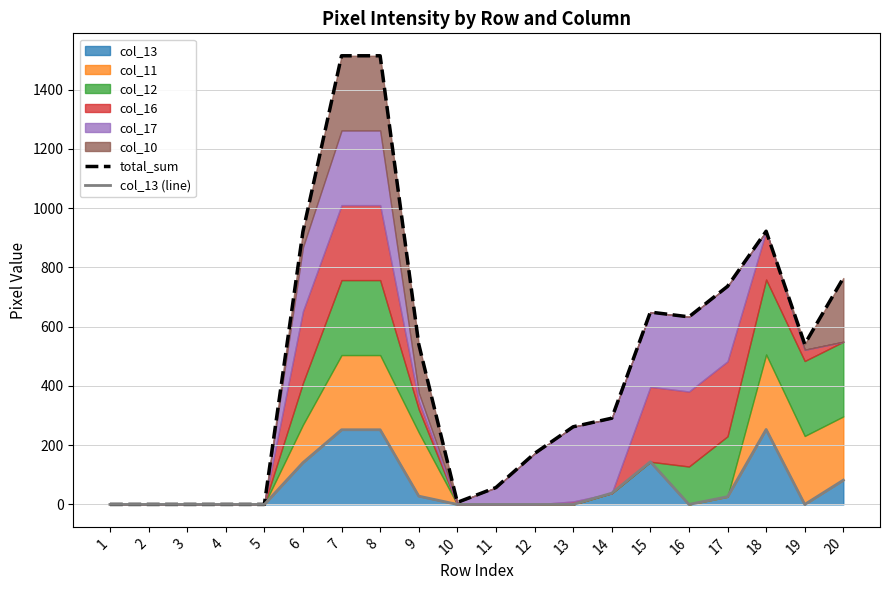

At which label does total_sum reach its minimum?

1